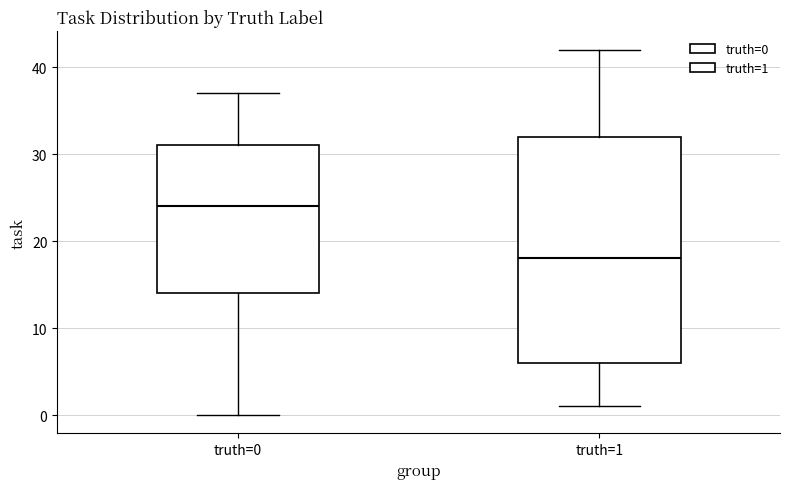

Which box is the tallest, from its lower edge to its upper edge?

truth=1